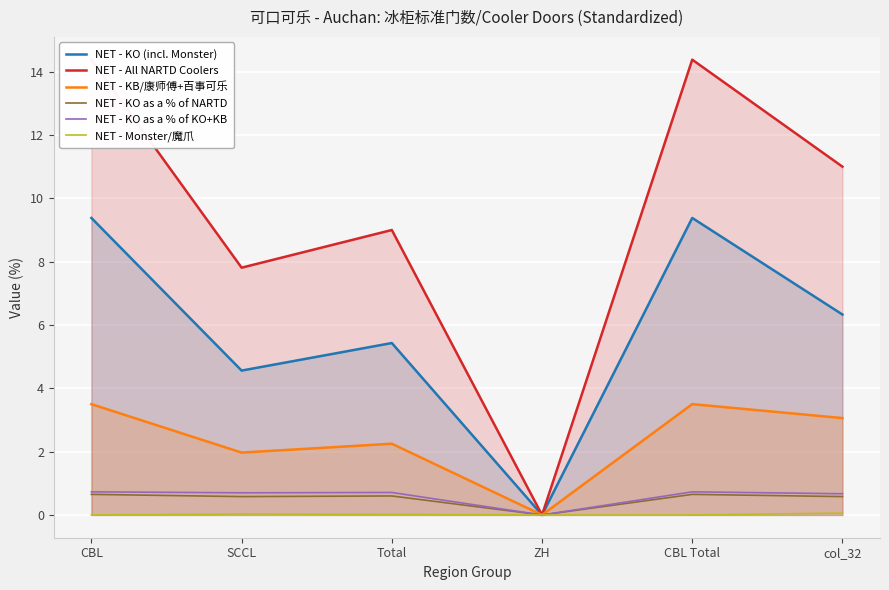

How many interior local valleys does the NET - KB/康师傅+百事可乐 series have?

2